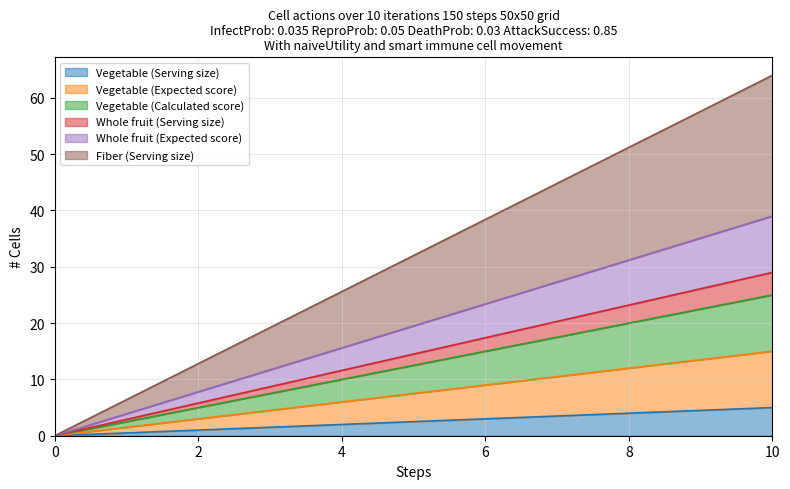

Between 4 and 0, which is larger?

4